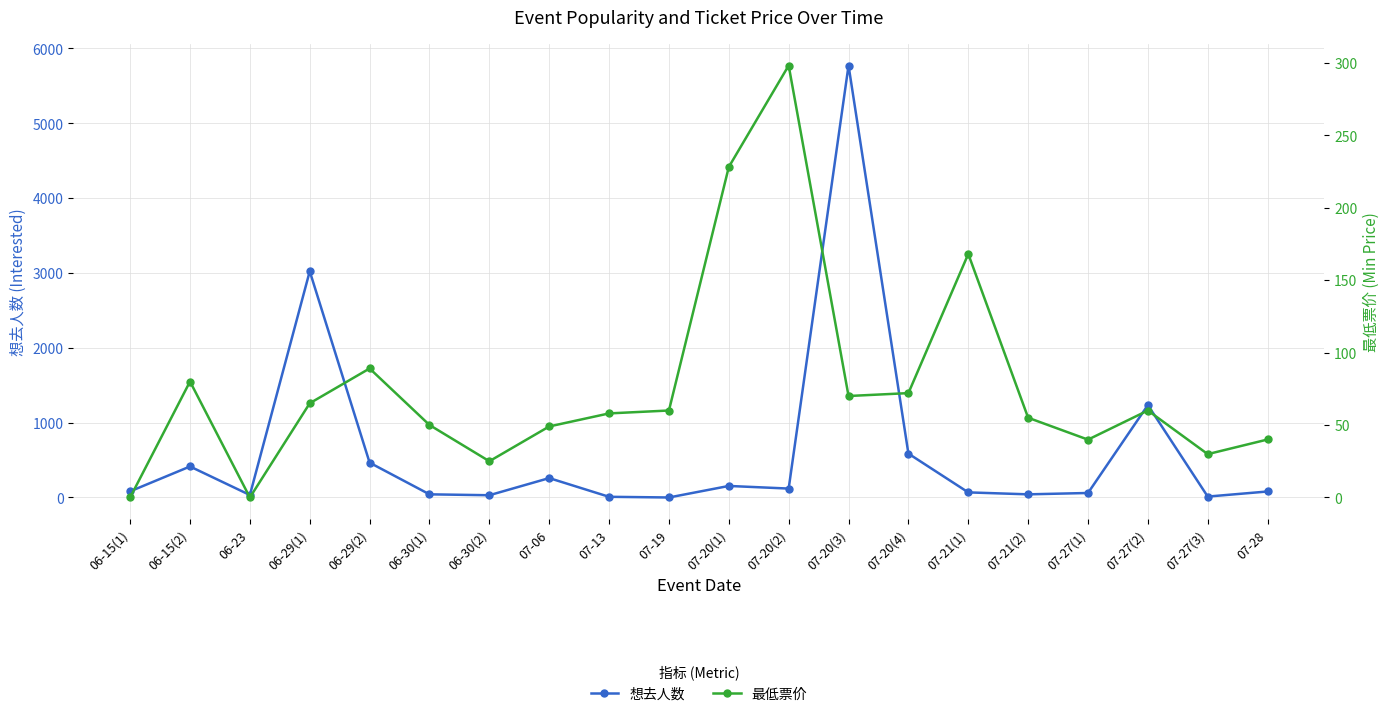

Between which two adjacent categories do 最低票价 and 想去人数 first intersect?

06-29(2) and 06-30(1)